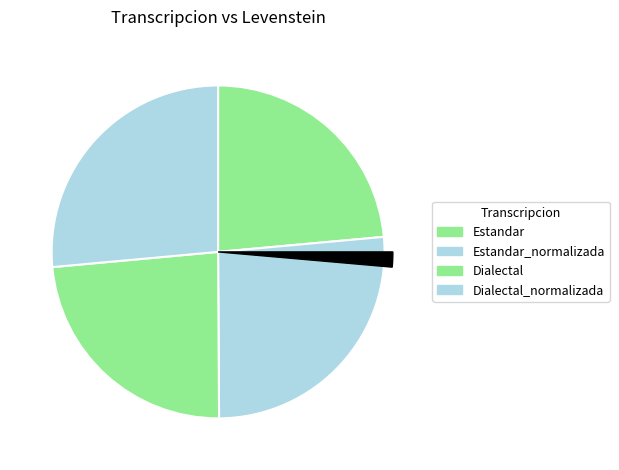

Combined, what portion of the pie is Estandar_normalizada and Estandar?

49.9%